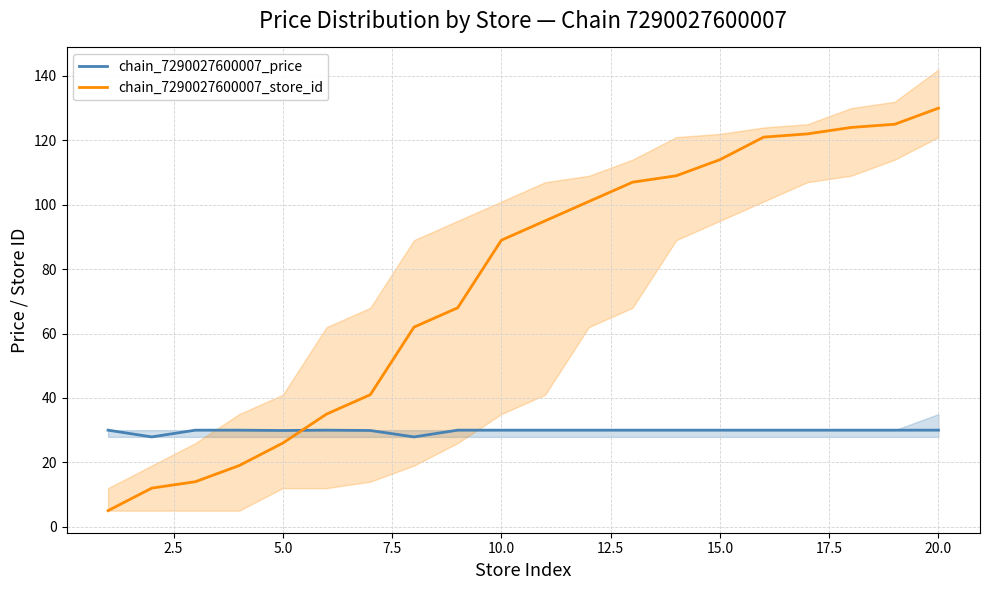

Does the chart display data point markers on the line(s)?

No